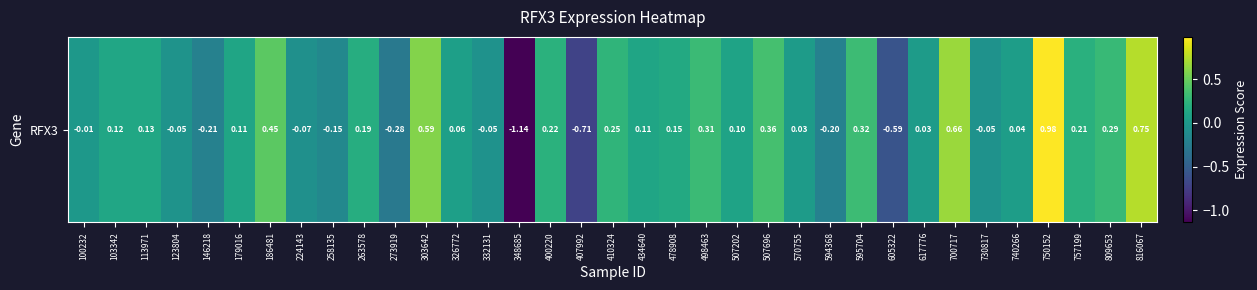

At which label is the value closest to 0?

100232